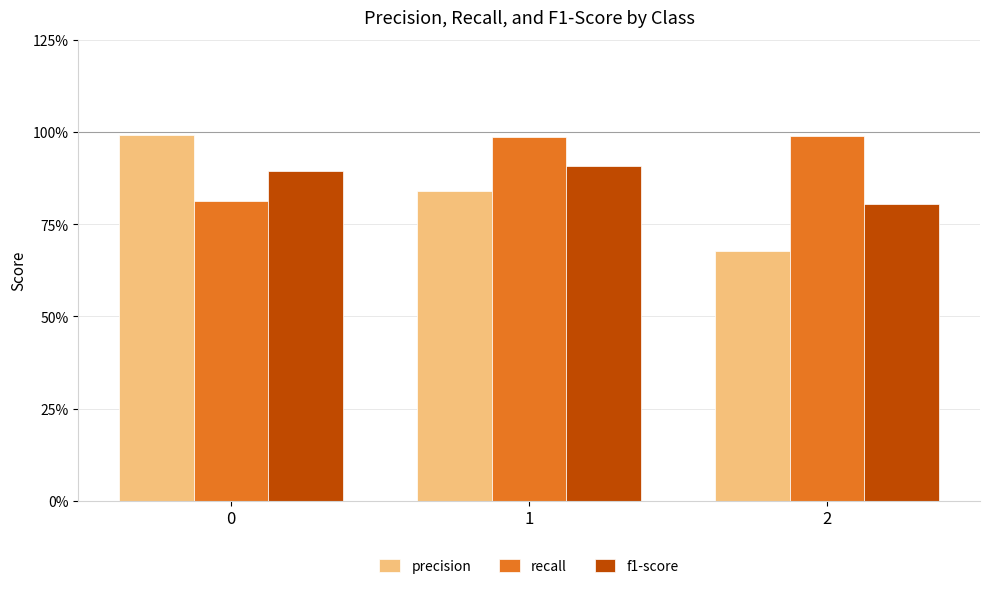

Reading left to right, list all the values displayed in this chart.

precision: 1.0	0.8	0.7
recall: 0.8	1.0	1.0
f1-score: 0.9	0.9	0.8